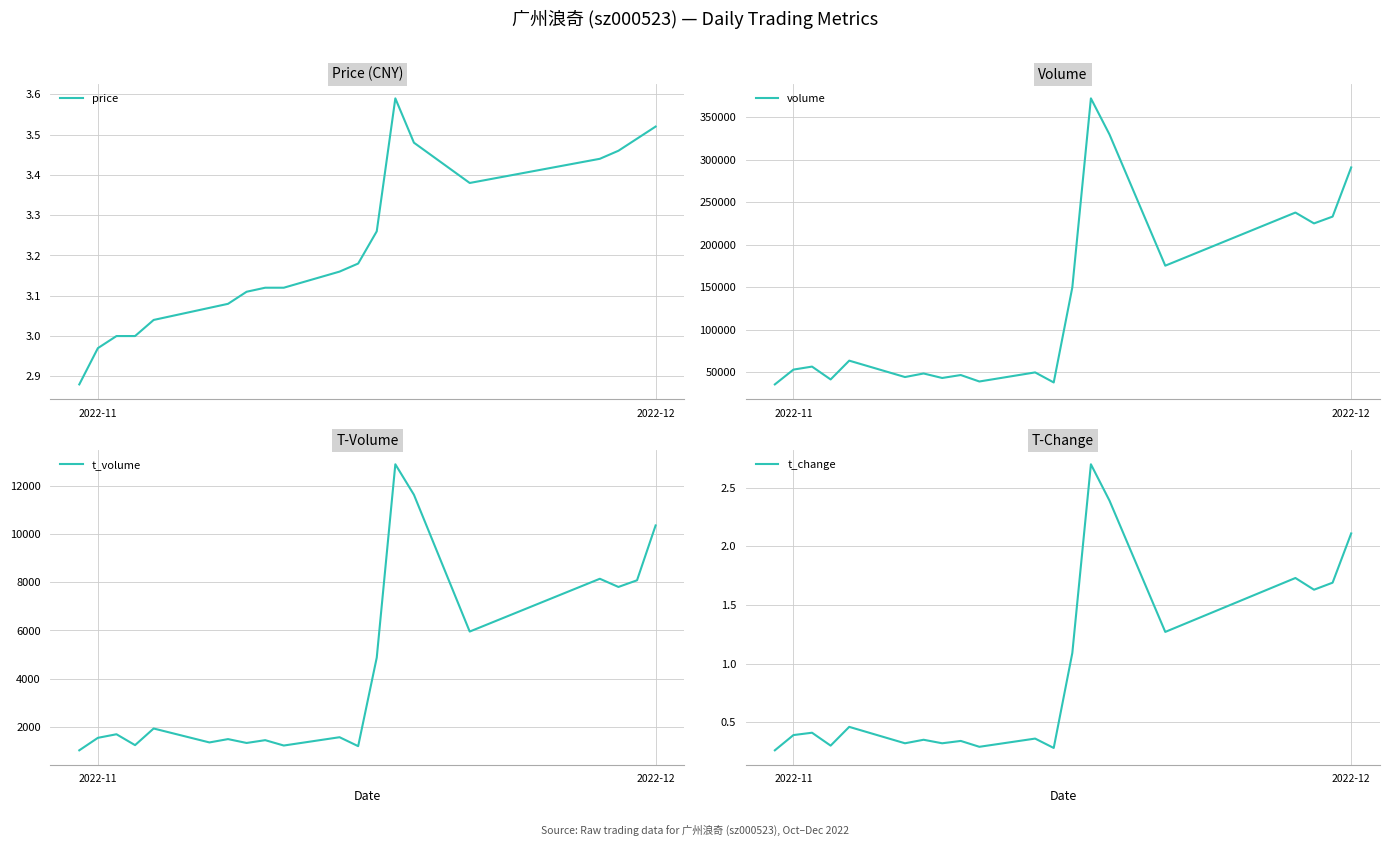

How many data points in price are less than 3?

2